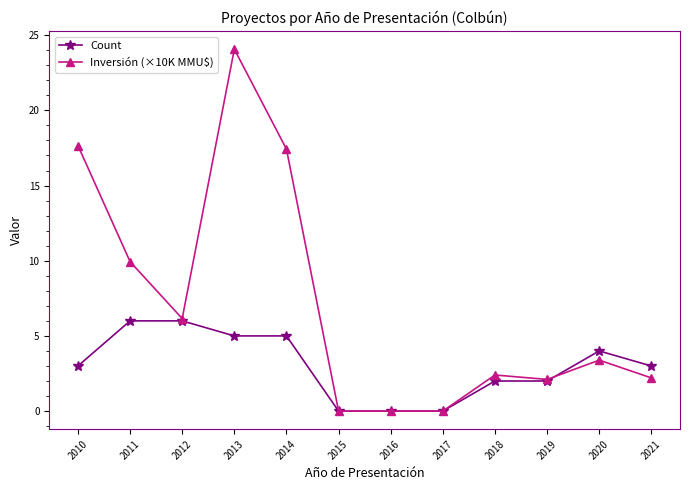

List the series in order of their overall mean, highest first.

Inversión (×10K MMU$), Count